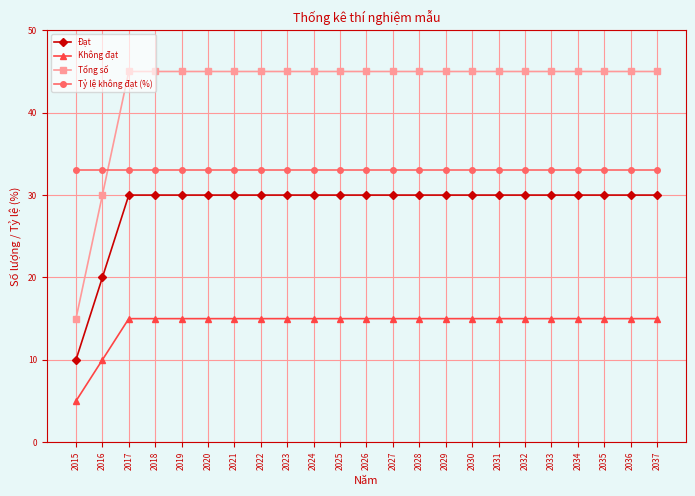

What is the value of the Tỷ lệ không đạt (%) point at the 14th from the left?

33